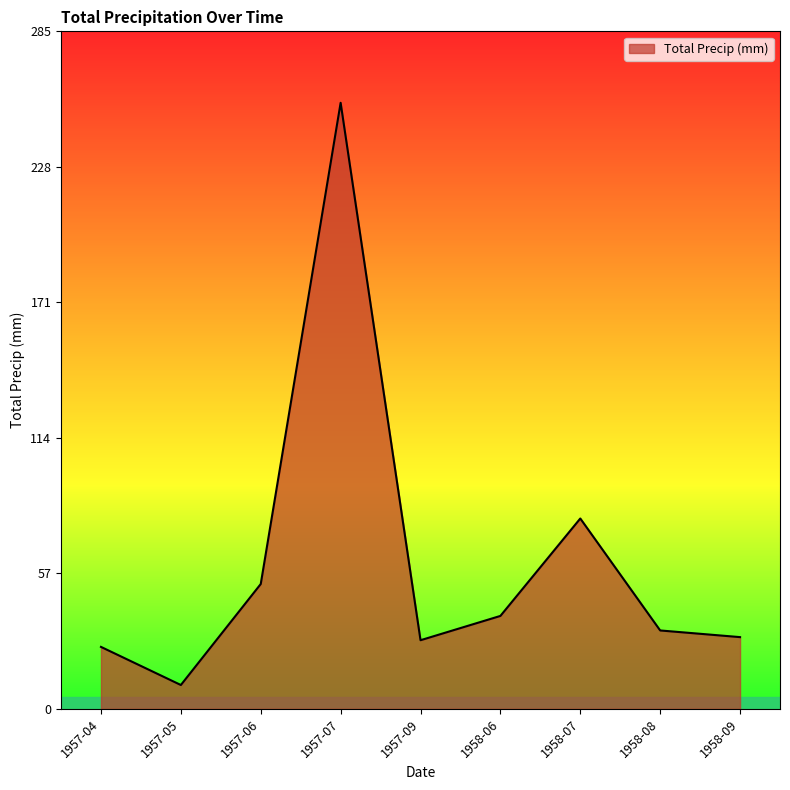

Is it true that the value at 1957-06 is 52.8?

True